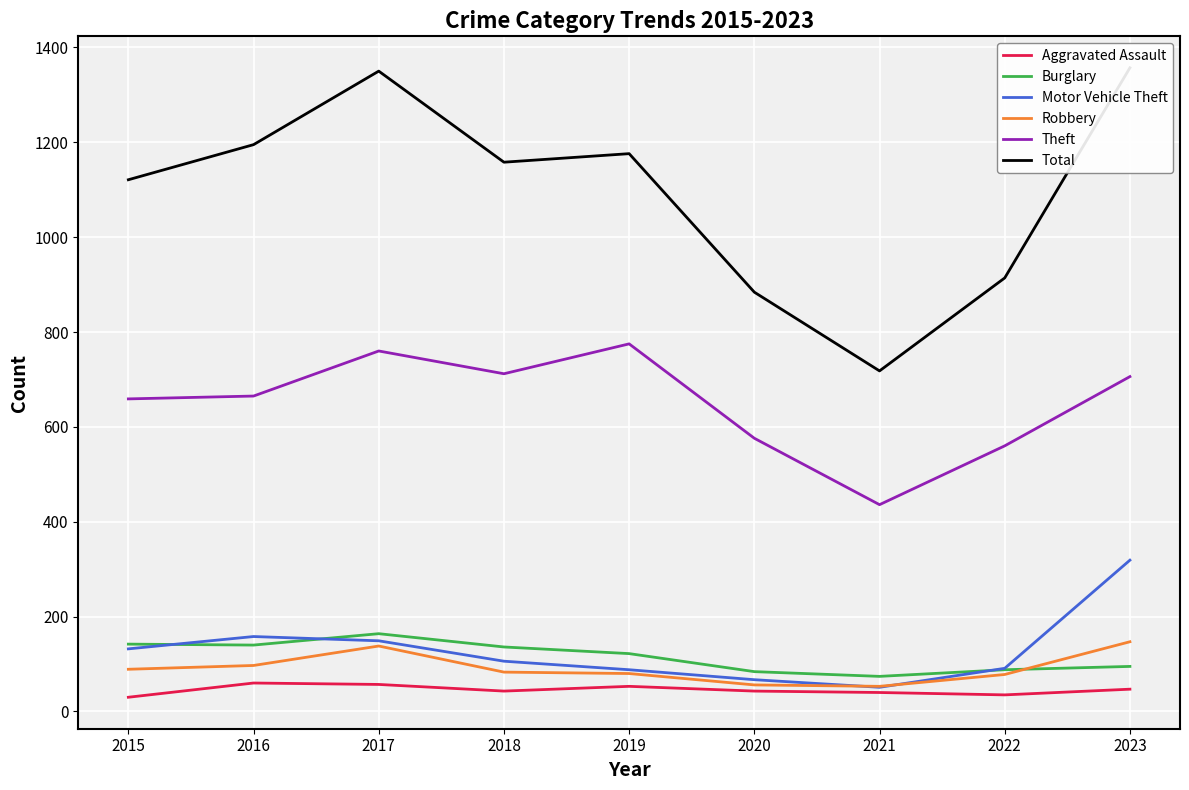

At which label does Robbery reach its peak?

2023